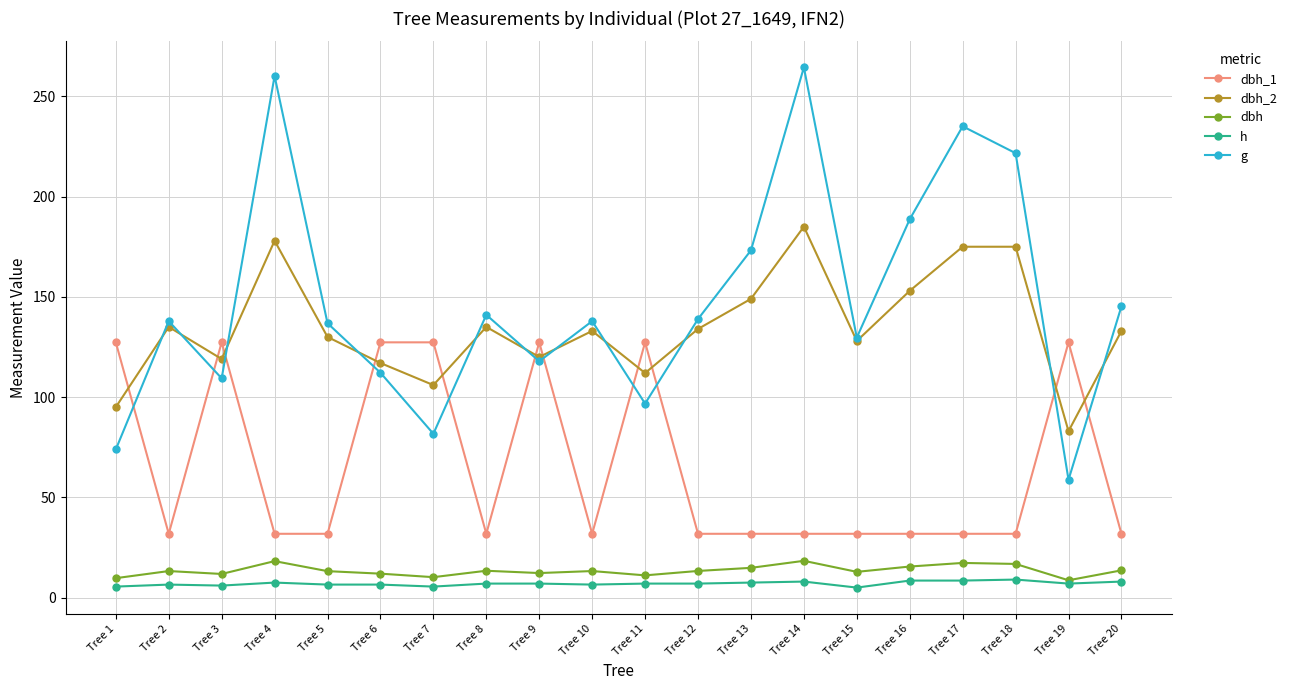

Between Tree 13 and Tree 16, which series saw the biggest shift?

g